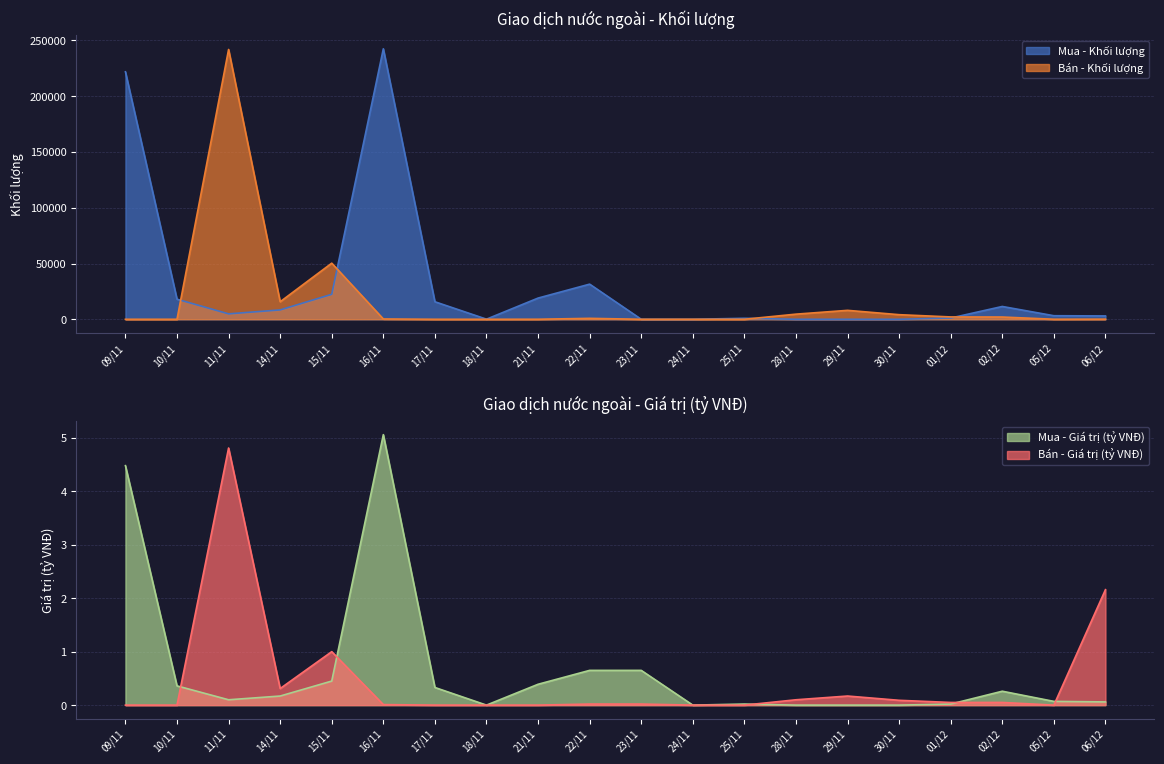

Is the value of Mua - Khối lượng at 09/11 greater than the value of Bán - Khối lượng at 02/12?

Yes